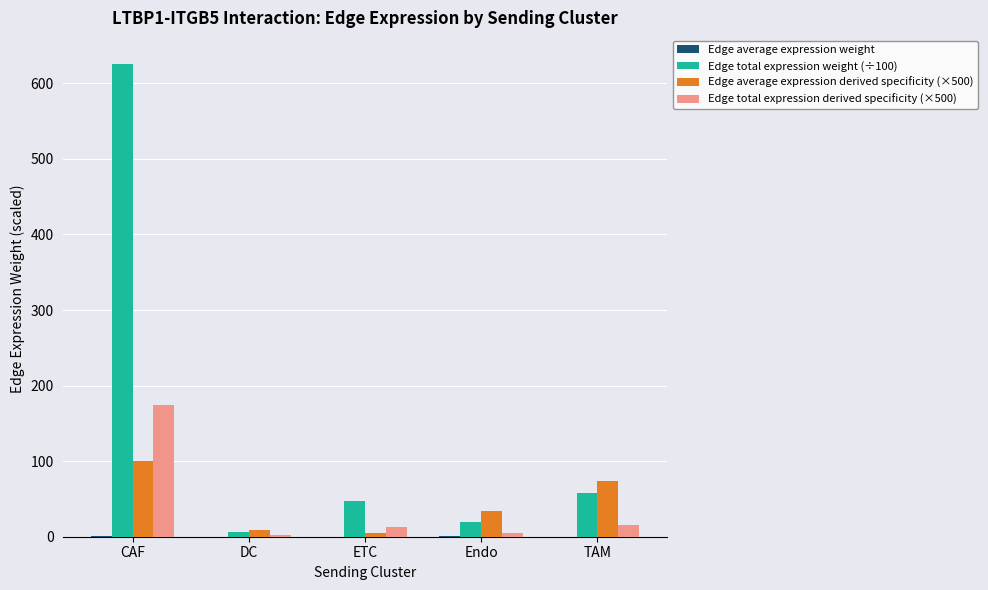

The value of Edge total expression derived specificity (×500) at CAF is 96.6. True or false?

False